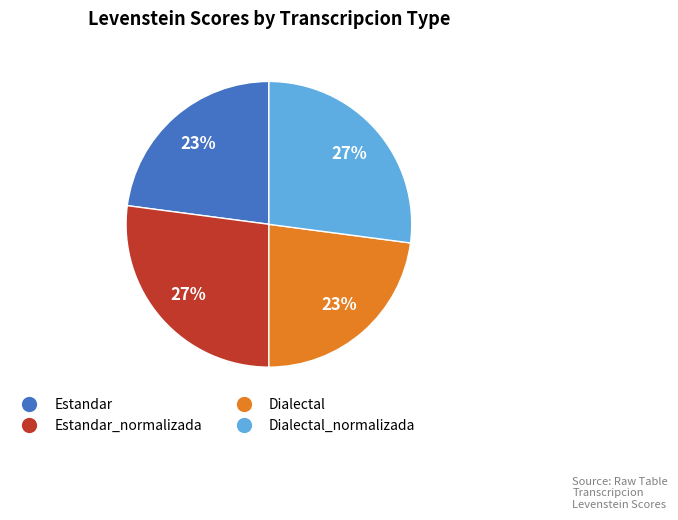

Is there a majority slice in this chart?

No